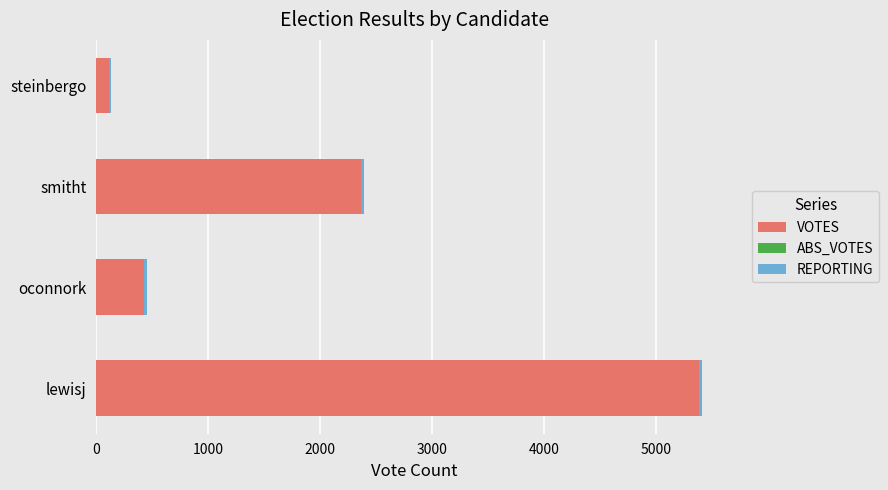

What is the difference between the maximum and minimum values in the VOTES series?

5279